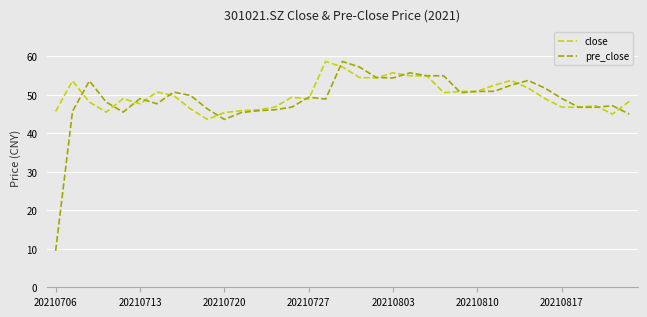

What is the maximum value shown in the chart?

58.7